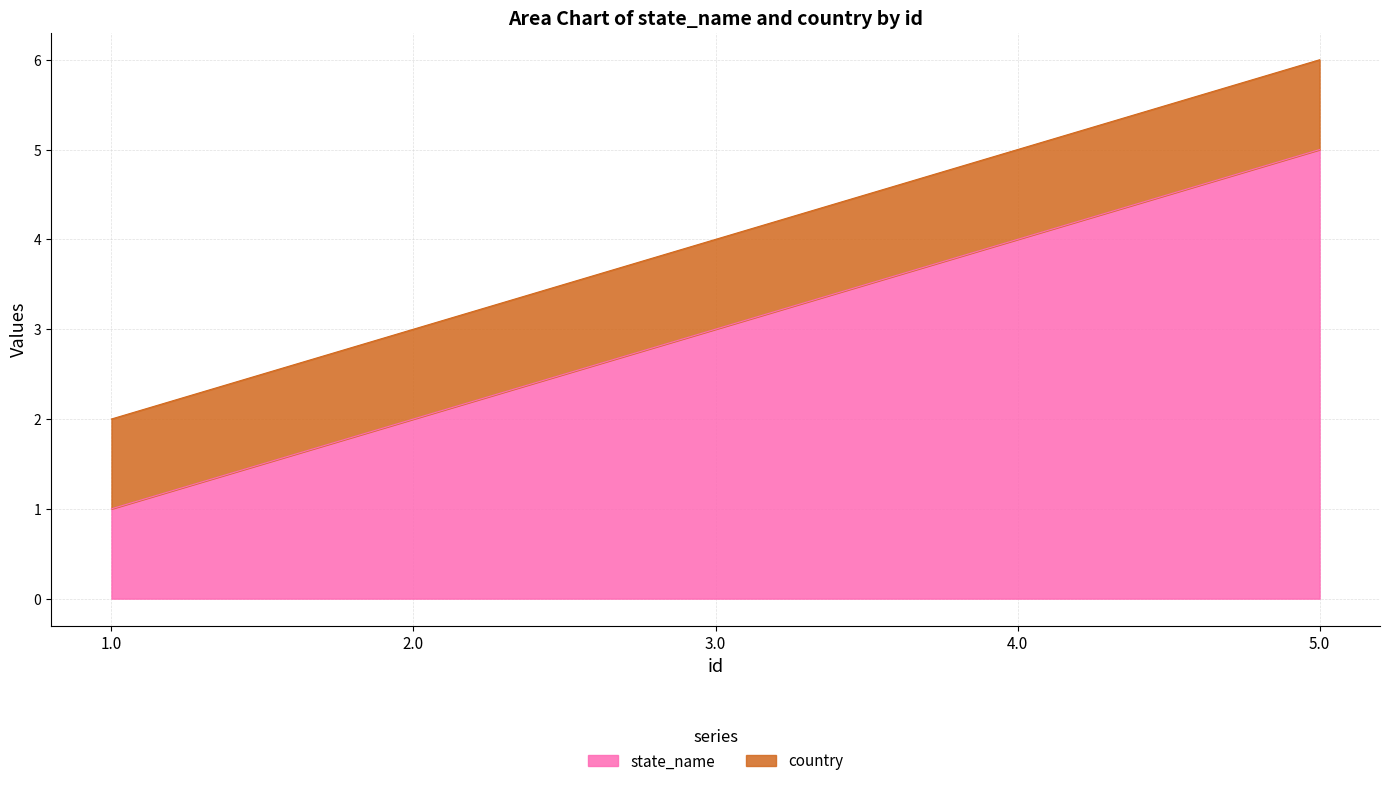

What is the change in value from 3.0 to 5.0?

+2